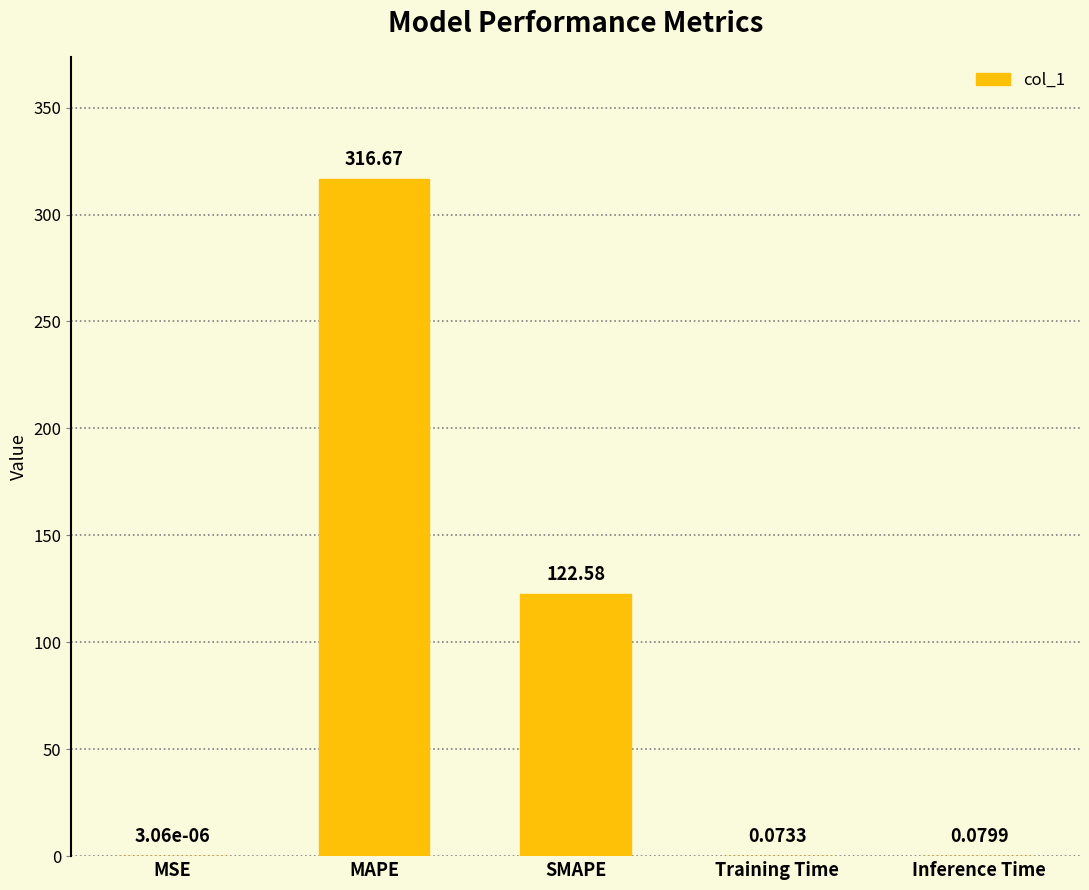

Which category has the highest value across all series?

MAPE